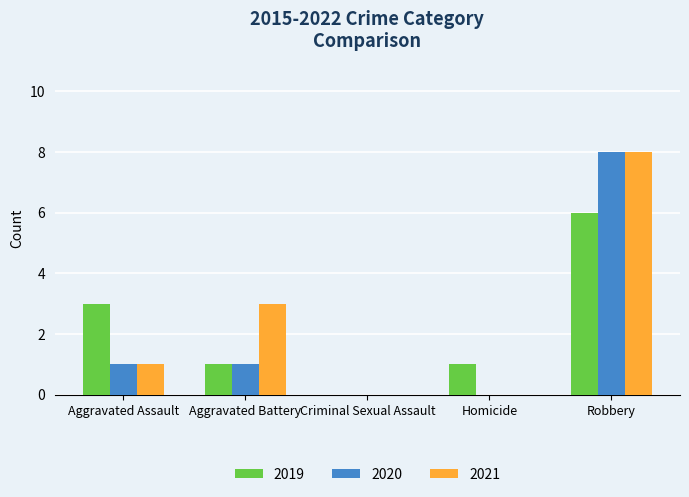

What is the difference between the 2020 values at Robbery and Aggravated Assault?

7